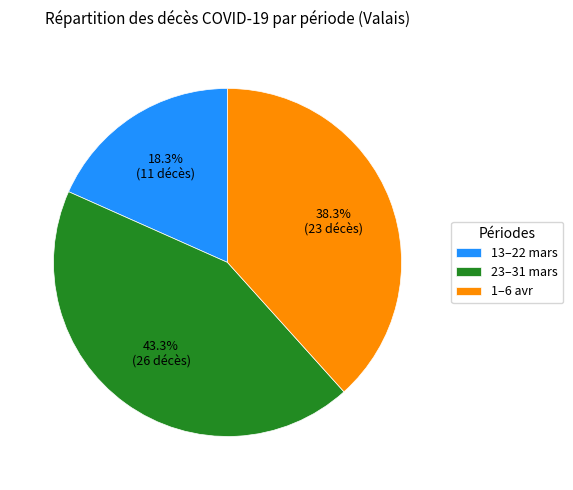

How many slices are in this pie chart?

3